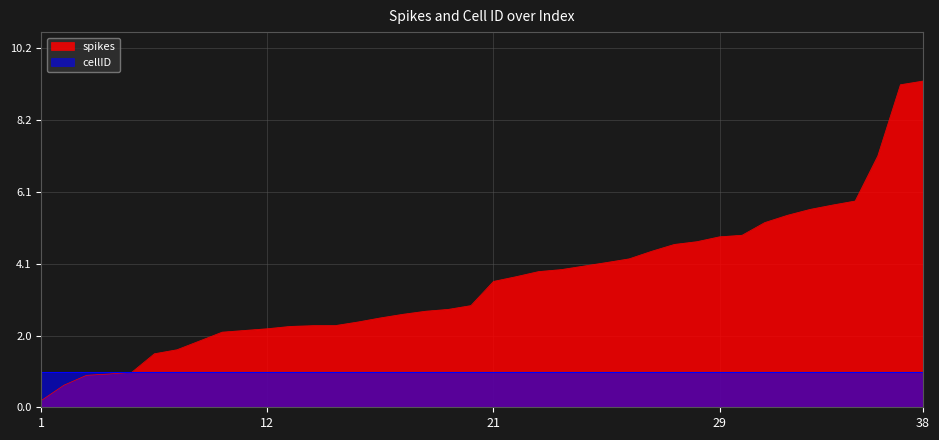

How many data points does each series have?

40